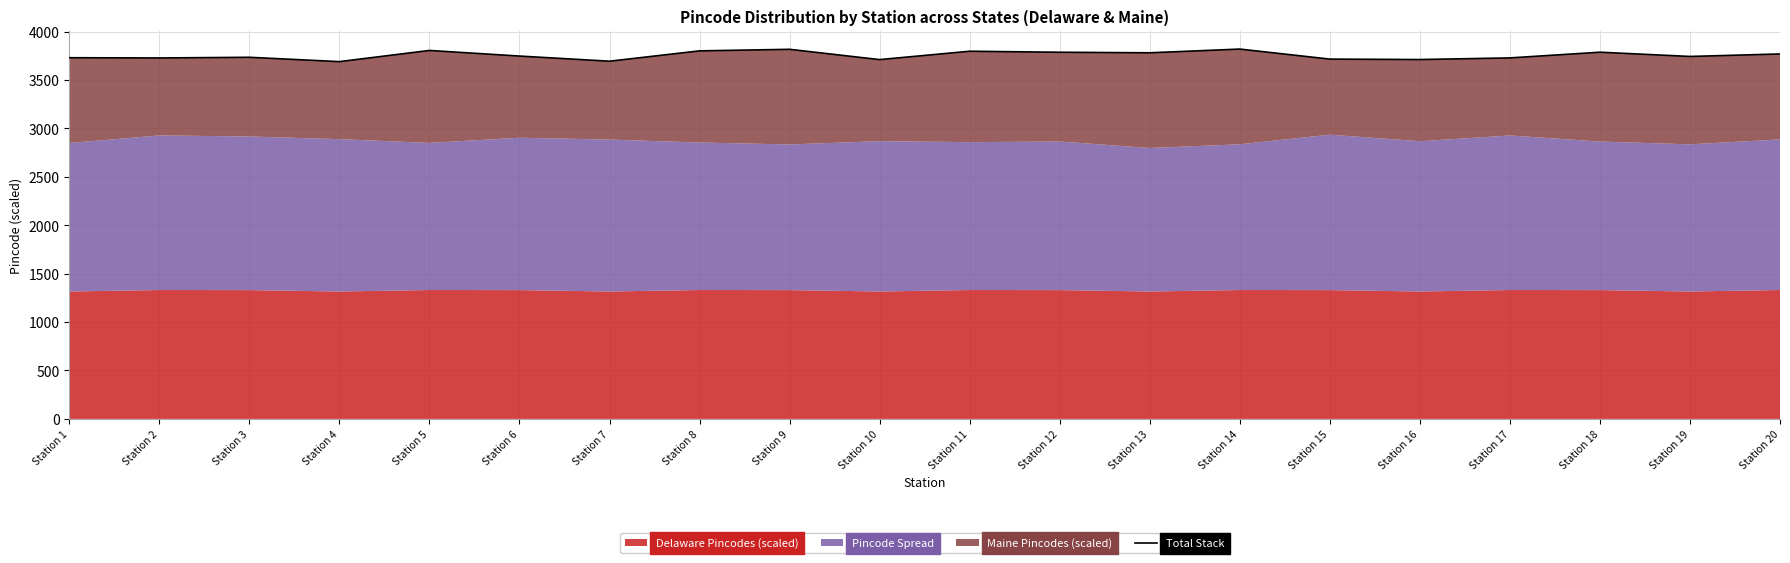

Reading left to right, what are all the values shown in this chart?

Station 1=3729.6	Station 2=3727.3	Station 3=3734.0	Station 4=3689.2	Station 5=3804.6	Station 6=3746.8	Station 7=3693.6	Station 8=3800.4	Station 9=3816.4	Station 10=3710.1	Station 11=3796.6	Station 12=3786.1	Station 13=3780.5	Station 14=3818.9	Station 15=3715.3	Station 16=3710.7	Station 17=3727.7	Station 18=3786.6	Station 19=3742.7	Station 20=3768.4